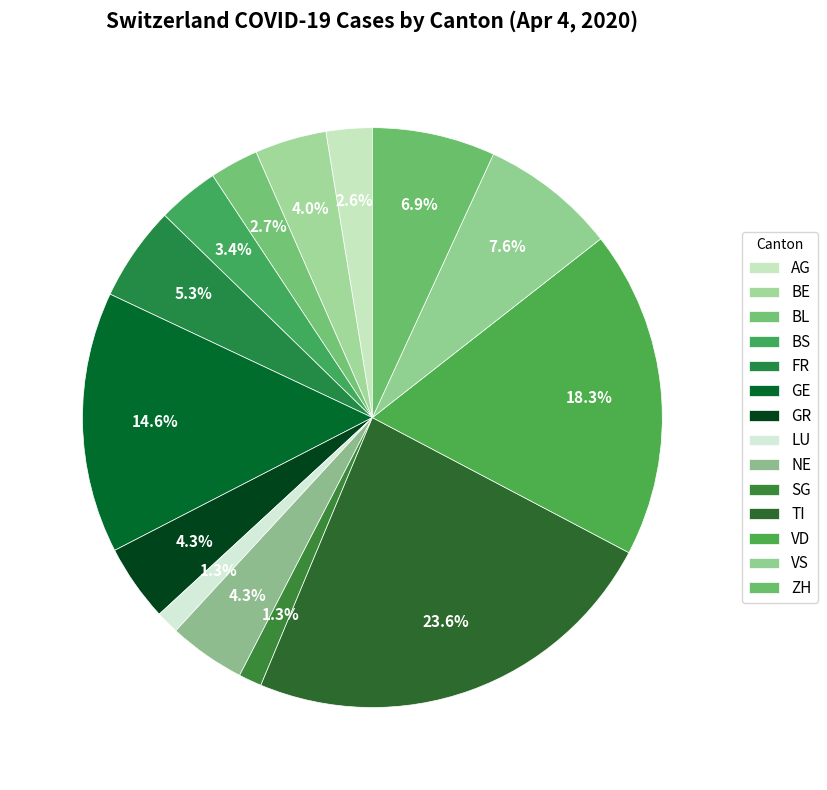

Count the number of slices in the pie.

14